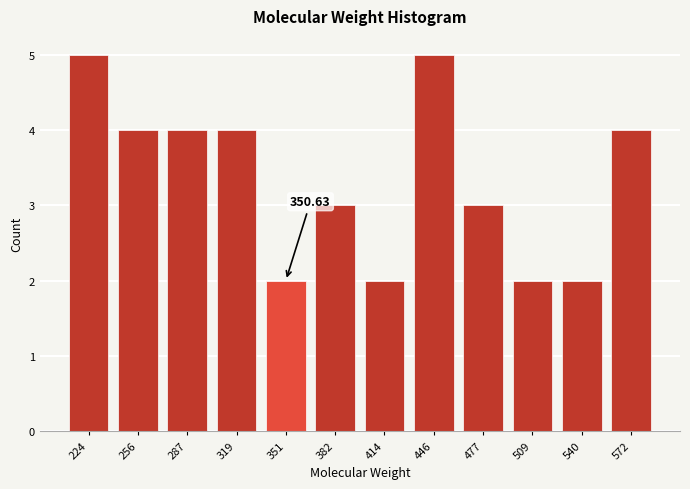

What is the difference between the maximum and minimum values?

3